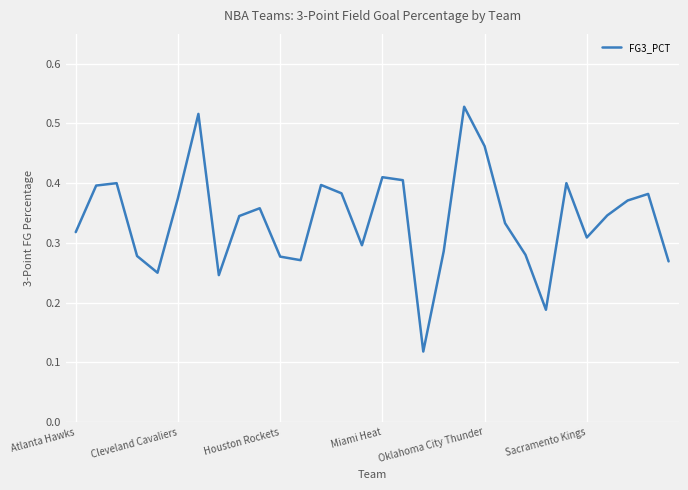

The chart shows a value of 0.5 at Cleveland Cavaliers. True or false?

False